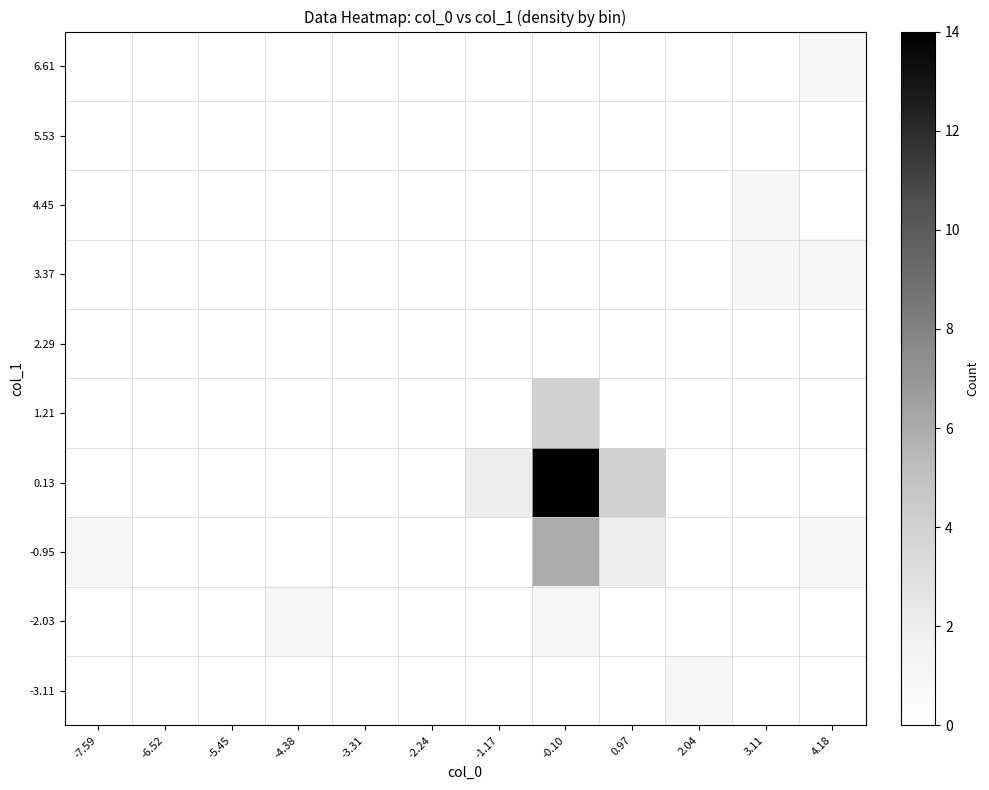

Reading left to right, extract all data points from this chart.

-3.11: -7.59=0	-6.52=0	-5.45=0	-4.38=0	-3.31=0	-2.24=0	-1.17=0	-0.10=0	0.97=0	2.04=1	3.11=0	4.18=0
-2.03: -7.59=0	-6.52=0	-5.45=0	-4.38=1	-3.31=0	-2.24=0	-1.17=0	-0.10=1	0.97=0	2.04=0	3.11=0	4.18=0
-0.95: -7.59=1	-6.52=0	-5.45=0	-4.38=0	-3.31=0	-2.24=0	-1.17=0	-0.10=6	0.97=2	2.04=0	3.11=0	4.18=1
0.13: -7.59=0	-6.52=0	-5.45=0	-4.38=0	-3.31=0	-2.24=0	-1.17=2	-0.10=14	0.97=4	2.04=0	3.11=0	4.18=0
1.21: -7.59=0	-6.52=0	-5.45=0	-4.38=0	-3.31=0	-2.24=0	-1.17=0	-0.10=4	0.97=0	2.04=0	3.11=0	4.18=0
2.29: -7.59=0	-6.52=0	-5.45=0	-4.38=0	-3.31=0	-2.24=0	-1.17=0	-0.10=0	0.97=0	2.04=0	3.11=0	4.18=0
3.37: -7.59=0	-6.52=0	-5.45=0	-4.38=0	-3.31=0	-2.24=0	-1.17=0	-0.10=0	0.97=0	2.04=0	3.11=1	4.18=1
4.45: -7.59=0	-6.52=0	-5.45=0	-4.38=0	-3.31=0	-2.24=0	-1.17=0	-0.10=0	0.97=0	2.04=0	3.11=1	4.18=0
5.53: -7.59=0	-6.52=0	-5.45=0	-4.38=0	-3.31=0	-2.24=0	-1.17=0	-0.10=0	0.97=0	2.04=0	3.11=0	4.18=0
6.61: -7.59=0	-6.52=0	-5.45=0	-4.38=0	-3.31=0	-2.24=0	-1.17=0	-0.10=0	0.97=0	2.04=0	3.11=0	4.18=1